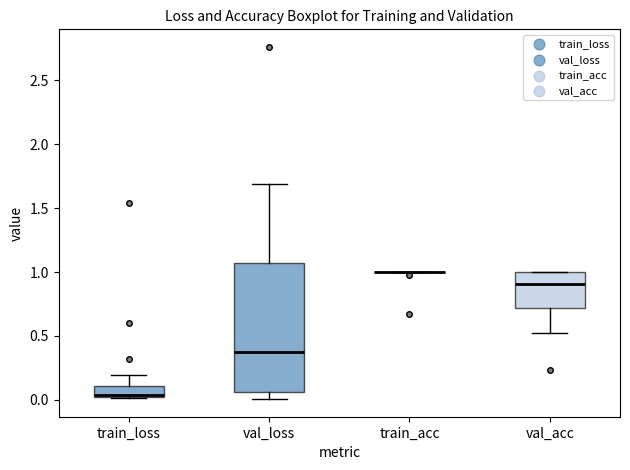

Reading left to right, transcribe this box plot: for each box, give where its median line is, the range the box spans, and where its two whiskers end, as read against the y-axis. The values are not printed on the chart, so give them approximately, as read against the axis.

train_loss: median 0.05, box 0.00 to 0.10, whiskers 0.00 to 0.20
val_loss: median 0.40, box 0.05 to 1.05, whiskers 0.00 to 1.70
train_acc: box collapsed to a line at 1.00, whiskers 1.00 to 1.00
val_acc: median 0.90, box 0.70 to 1.00, whiskers 0.50 to 1.00